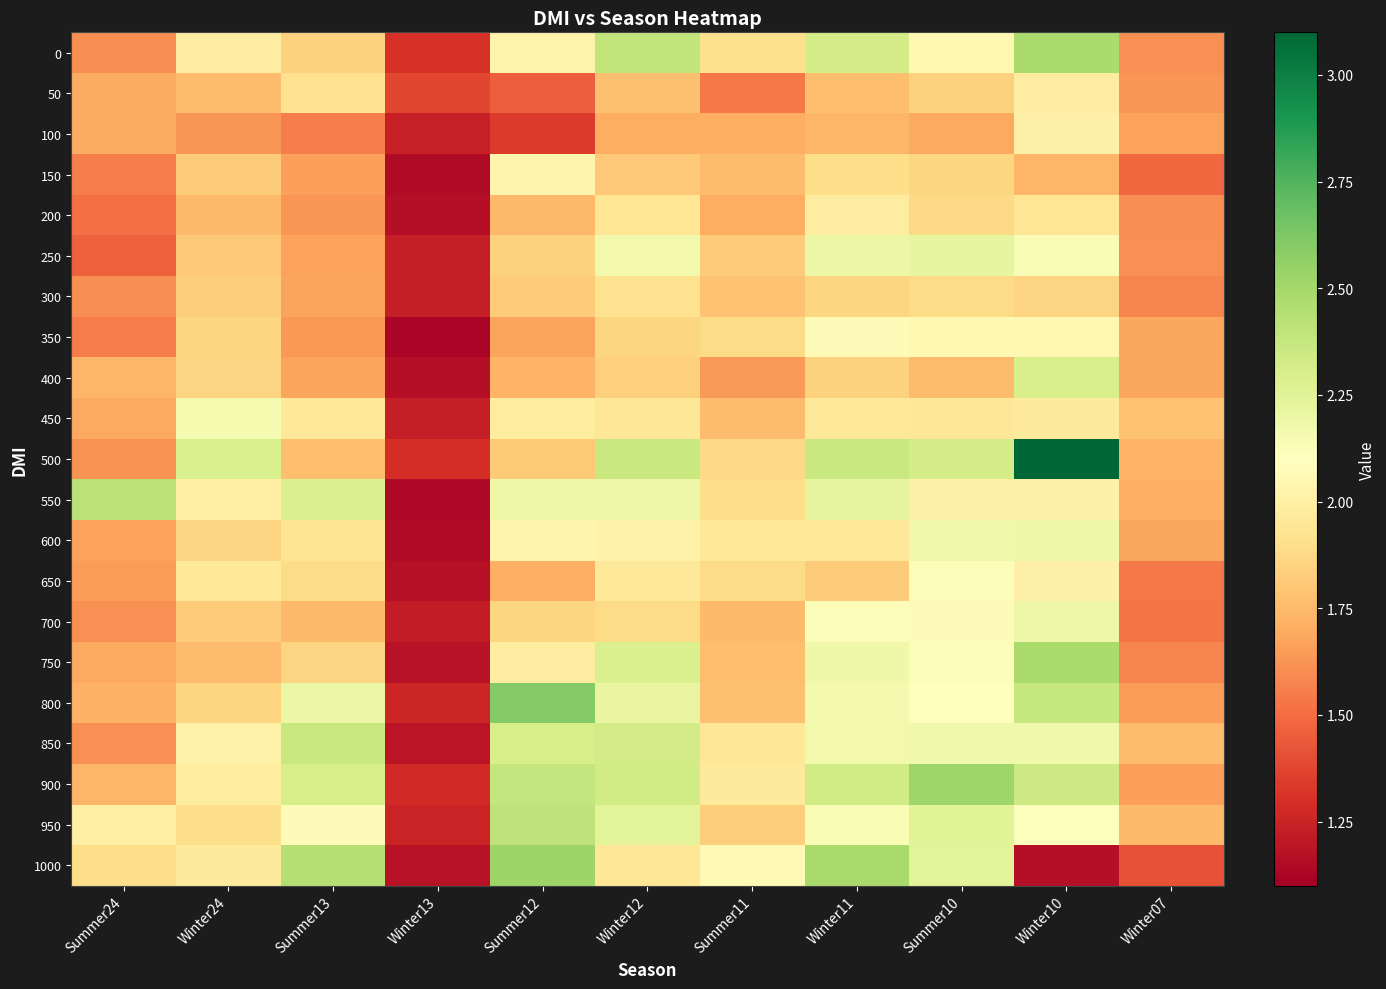

Reading right to left, transcribe all the data shown in this chart.

0: Winter07=1.6	Winter10=2.5	Summer10=2.1	Winter11=2.3	Summer11=1.9	Winter12=2.4	Summer12=2.0	Winter13=1.3	Summer13=1.8	Winter24=2.0	Summer24=1.6
50: Winter07=1.6	Winter10=2.0	Summer10=1.8	Winter11=1.8	Summer11=1.5	Winter12=1.8	Summer12=1.5	Winter13=1.4	Summer13=1.9	Winter24=1.8	Summer24=1.7
100: Winter07=1.7	Winter10=2.0	Summer10=1.7	Winter11=1.7	Summer11=1.7	Winter12=1.7	Summer12=1.3	Winter13=1.2	Summer13=1.6	Winter24=1.6	Summer24=1.7
150: Winter07=1.5	Winter10=1.7	Summer10=1.9	Winter11=1.9	Summer11=1.8	Winter12=1.8	Summer12=2.0	Winter13=1.1	Summer13=1.7	Winter24=1.8	Summer24=1.6
200: Winter07=1.6	Winter10=1.9	Summer10=1.9	Winter11=2.0	Summer11=1.7	Winter12=1.9	Summer12=1.7	Winter13=1.2	Summer13=1.6	Winter24=1.8	Summer24=1.5
250: Winter07=1.6	Winter10=2.1	Summer10=2.2	Winter11=2.2	Summer11=1.8	Winter12=2.2	Summer12=1.8	Winter13=1.2	Summer13=1.7	Winter24=1.8	Summer24=1.5
300: Winter07=1.6	Winter10=1.9	Summer10=1.9	Winter11=1.9	Summer11=1.8	Winter12=1.9	Summer12=1.8	Winter13=1.2	Summer13=1.7	Winter24=1.8	Summer24=1.6
350: Winter07=1.7	Winter10=2.1	Summer10=2.1	Winter11=2.1	Summer11=1.9	Winter12=1.9	Summer12=1.7	Winter13=1.1	Summer13=1.6	Winter24=1.9	Summer24=1.6
400: Winter07=1.7	Winter10=2.3	Summer10=1.8	Winter11=1.8	Summer11=1.6	Winter12=1.8	Summer12=1.7	Winter13=1.2	Summer13=1.7	Winter24=1.9	Summer24=1.7
450: Winter07=1.8	Winter10=2.0	Summer10=1.9	Winter11=2.0	Summer11=1.8	Winter12=1.9	Summer12=2.0	Winter13=1.2	Summer13=2.0	Winter24=2.1	Summer24=1.7
500: Winter07=1.7	Winter10=3.1	Summer10=2.3	Winter11=2.4	Summer11=1.9	Winter12=2.4	Summer12=1.8	Winter13=1.3	Summer13=1.8	Winter24=2.3	Summer24=1.6
550: Winter07=1.7	Winter10=2.0	Summer10=2.0	Winter11=2.2	Summer11=1.9	Winter12=2.2	Summer12=2.2	Winter13=1.1	Summer13=2.3	Winter24=2.0	Summer24=2.4
600: Winter07=1.7	Winter10=2.2	Summer10=2.2	Winter11=2.0	Summer11=2.0	Winter12=2.0	Summer12=2.0	Winter13=1.2	Summer13=1.9	Winter24=1.9	Summer24=1.7
650: Winter07=1.5	Winter10=2.0	Summer10=2.1	Winter11=1.8	Summer11=1.9	Winter12=2.0	Summer12=1.7	Winter13=1.2	Summer13=1.9	Winter24=2.0	Summer24=1.6
700: Winter07=1.5	Winter10=2.2	Summer10=2.1	Winter11=2.1	Summer11=1.8	Winter12=1.9	Summer12=1.9	Winter13=1.2	Summer13=1.8	Winter24=1.8	Summer24=1.6
750: Winter07=1.6	Winter10=2.5	Summer10=2.1	Winter11=2.2	Summer11=1.8	Winter12=2.3	Summer12=2.0	Winter13=1.2	Summer13=1.9	Winter24=1.8	Summer24=1.7
800: Winter07=1.6	Winter10=2.4	Summer10=2.1	Winter11=2.2	Summer11=1.8	Winter12=2.2	Summer12=2.6	Winter13=1.3	Summer13=2.2	Winter24=1.9	Summer24=1.7
850: Winter07=1.8	Winter10=2.2	Summer10=2.2	Winter11=2.2	Summer11=1.9	Winter12=2.3	Summer12=2.3	Winter13=1.2	Summer13=2.4	Winter24=2.0	Summer24=1.6
900: Winter07=1.7	Winter10=2.3	Summer10=2.5	Winter11=2.3	Summer11=2.0	Winter12=2.3	Summer12=2.4	Winter13=1.3	Summer13=2.3	Winter24=2.0	Summer24=1.7
950: Winter07=1.8	Winter10=2.1	Summer10=2.3	Winter11=2.1	Summer11=1.8	Winter12=2.2	Summer12=2.4	Winter13=1.3	Summer13=2.1	Winter24=1.9	Summer24=2.0
1000: Winter07=1.4	Winter10=1.2	Summer10=2.2	Winter11=2.5	Summer11=2.1	Winter12=2.0	Summer12=2.5	Winter13=1.2	Summer13=2.4	Winter24=2.0	Summer24=1.9